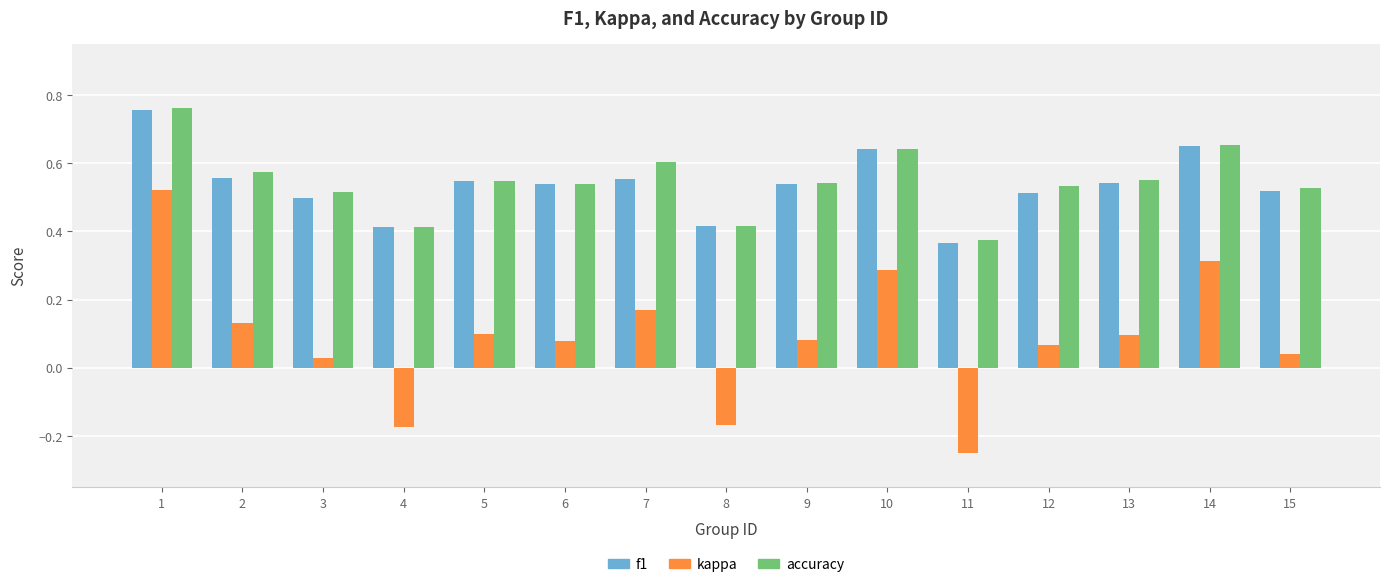

The f1 series shows 0.5 at 6. True or false?

True